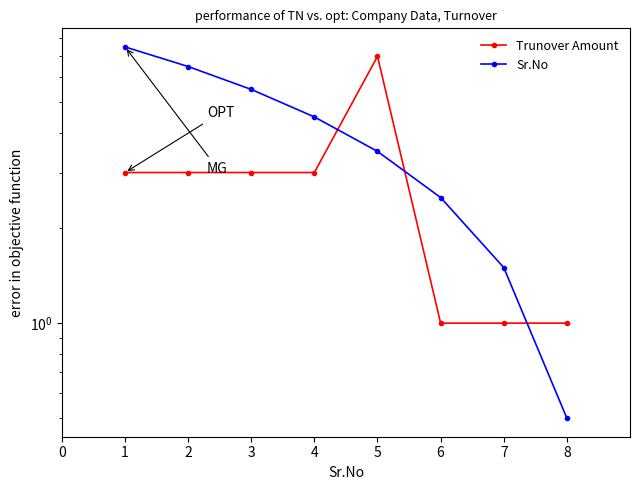

True or false: Trunover Amount and Sr.No intersect in this chart.

True